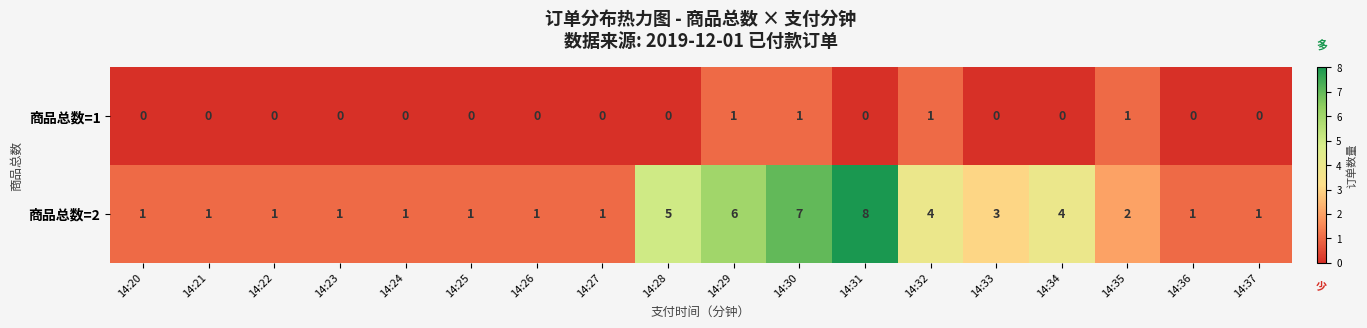

Rank the series at 14:29 from highest to lowest value.

商品总数=2, 商品总数=1